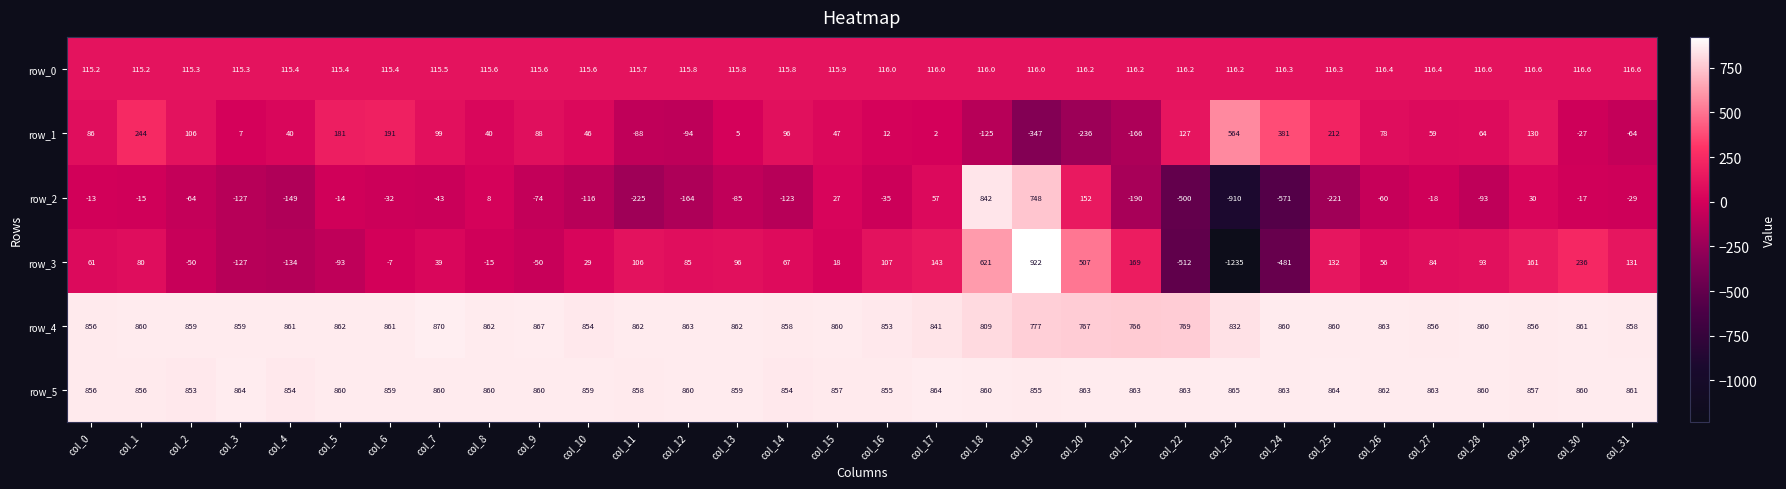

Reading left to right, extract all data points from this chart.

row_0: 115.2	115.2	115.3	115.3	115.4	115.4	115.4	115.5	115.6	115.6	115.6	115.7	115.8	115.8	115.8	115.9	116.0	116.0	116.0	116.0	116.2	116.2	116.2	116.2	116.3	116.3	116.4	116.4	116.6	116.6	116.6	116.6
row_1: 86.0	244.0	106.0	7.0	40.0	181.0	191.0	99.0	40.0	88.0	46.0	-88.0	-94.0	5.0	96.0	47.0	12.0	2.0	-125.0	-347.0	-236.0	-166.0	127.0	564.0	381.0	212.0	78.0	59.0	64.0	130.0	-27.0	-64.0
row_2: -13.0	-15.0	-64.0	-127.0	-149.0	-14.0	-32.0	-43.0	8.0	-74.0	-116.0	-225.0	-164.0	-85.0	-123.0	27.0	-35.0	57.0	842.0	748.0	152.0	-190.0	-500.0	-910.0	-571.0	-221.0	-60.0	-18.0	-93.0	30.0	-17.0	-29.0
row_3: 61.0	80.0	-50.0	-127.0	-134.0	-93.0	-7.0	39.0	-15.0	-50.0	29.0	106.0	85.0	96.0	67.0	18.0	107.0	143.0	621.0	922.0	507.0	169.0	-512.0	-1235.0	-481.0	132.0	56.0	84.0	93.0	161.0	236.0	131.0
row_4: 856.0	860.0	859.0	859.0	861.0	862.0	861.0	870.0	862.0	867.0	854.0	862.0	863.0	862.0	858.0	860.0	853.0	841.0	809.0	777.0	767.0	766.0	769.0	832.0	860.0	860.0	863.0	856.0	860.0	856.0	861.0	858.0
row_5: 856.0	856.0	853.0	864.0	854.0	860.0	859.0	860.0	860.0	860.0	859.0	858.0	860.0	859.0	854.0	857.0	855.0	864.0	860.0	855.0	863.0	863.0	863.0	865.0	863.0	864.0	862.0	863.0	860.0	857.0	860.0	861.0